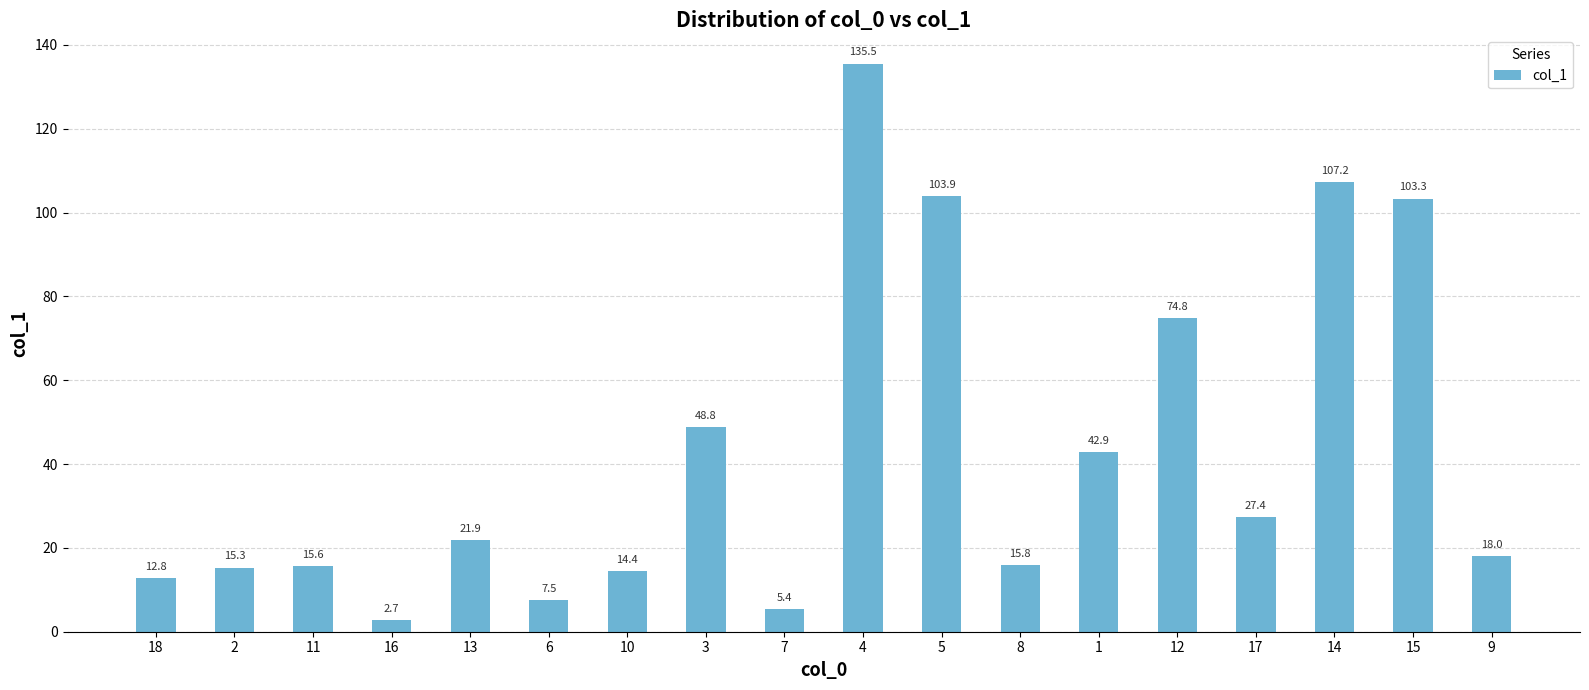

The chart shows a value of 221.3 at 4. True or false?

False